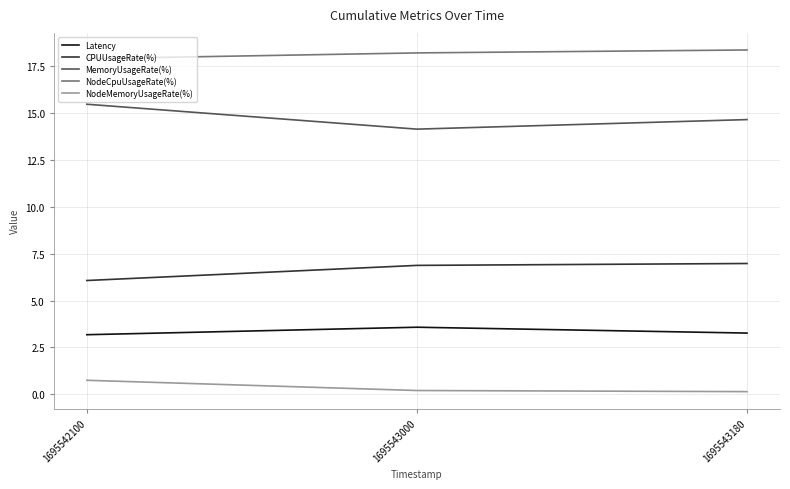

Is this an area chart (filled region under the line)?

No